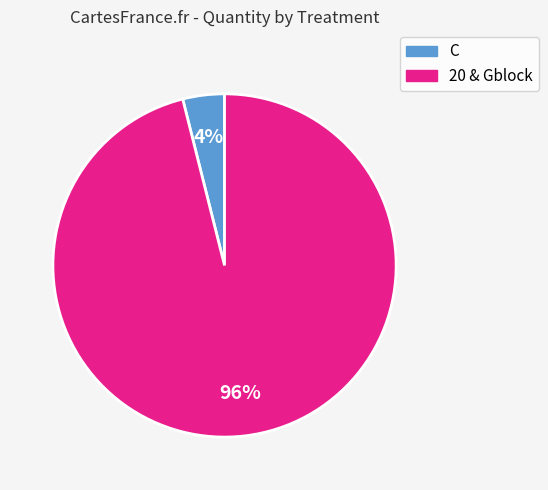

Is there any slice that represents more than half of the pie?

Yes